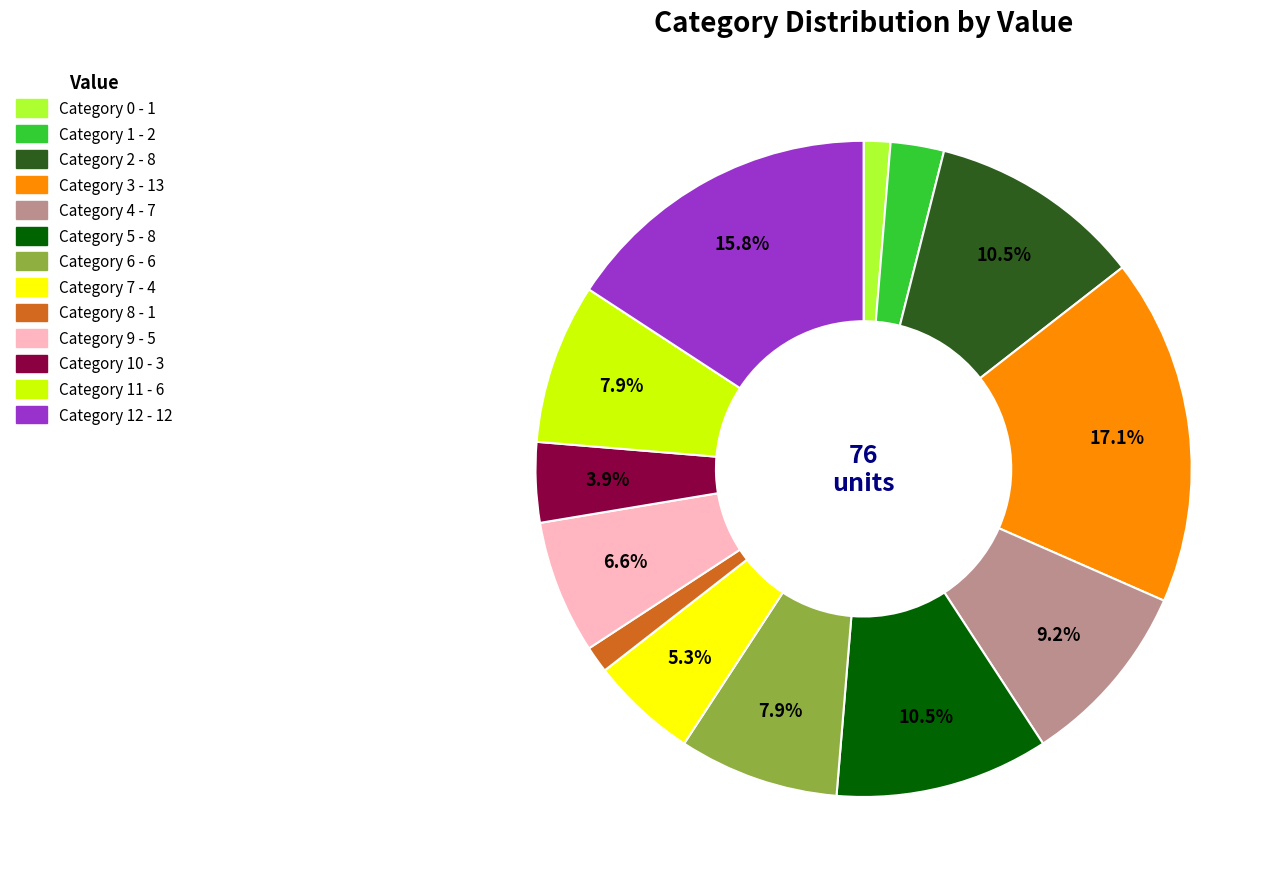

To the nearest percent, what is the difference between the largest and smallest slice percentages?

16%